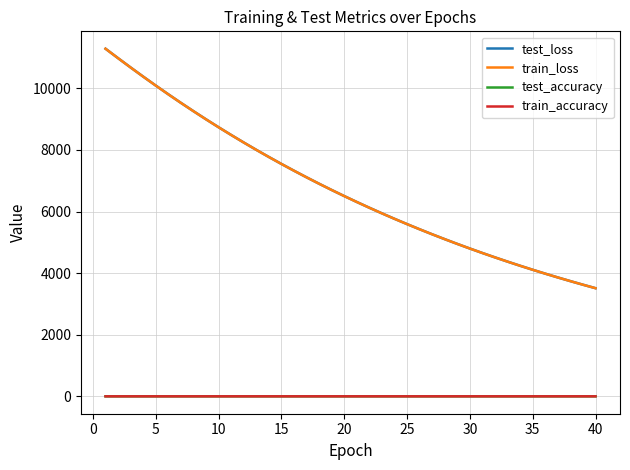

True or false: train_loss and test_accuracy cross at least once.

False